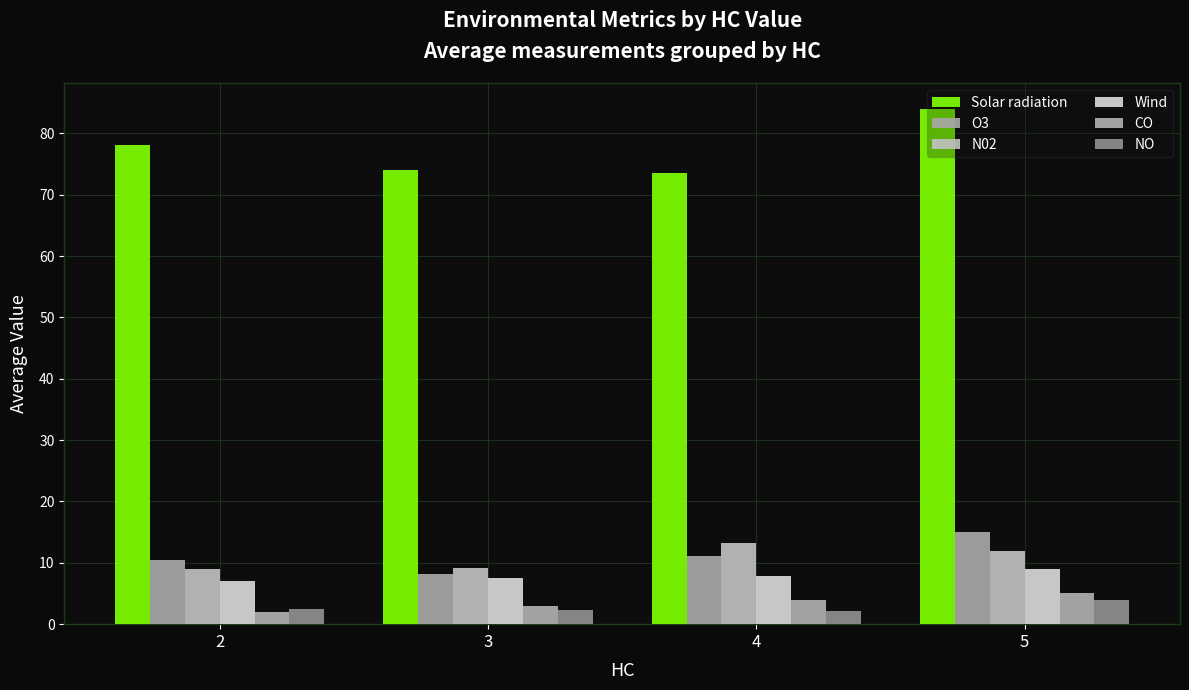

What are all the series names shown in the legend?

Solar radiation, O3, N02, Wind, CO, NO